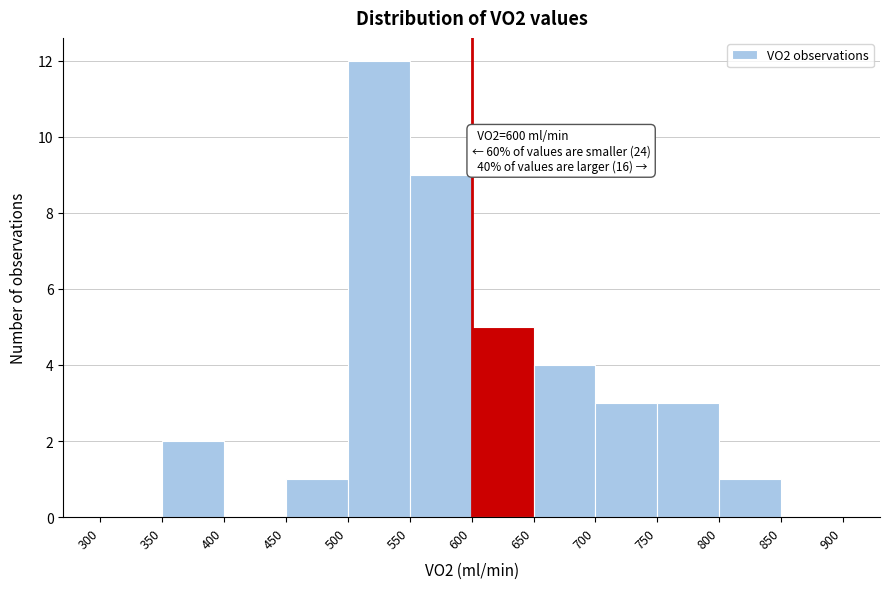

Which range on the x-axis has the tallest bar?

500 to 550